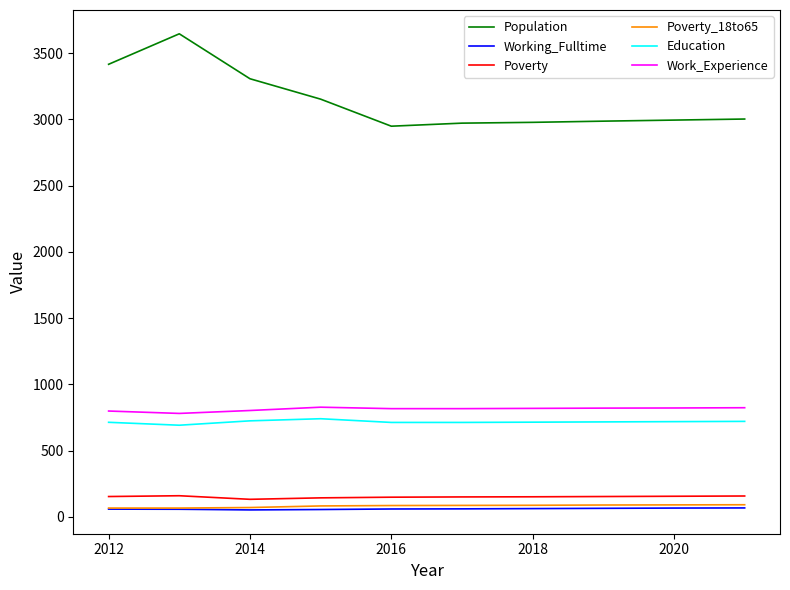

Which series has the largest range (max minus min)?

Population